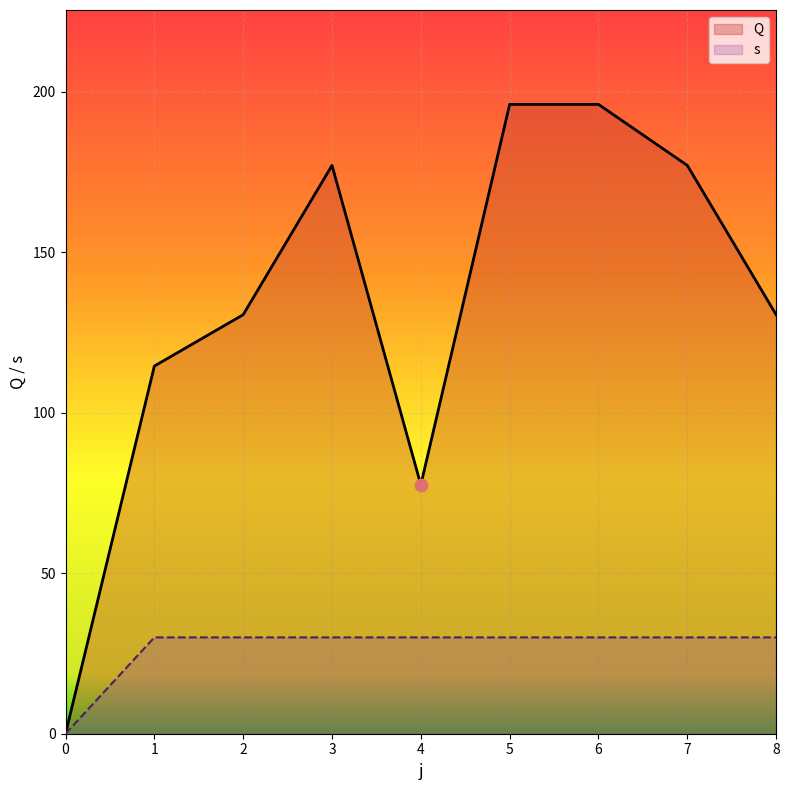

Which series has the largest total across all categories?

Q